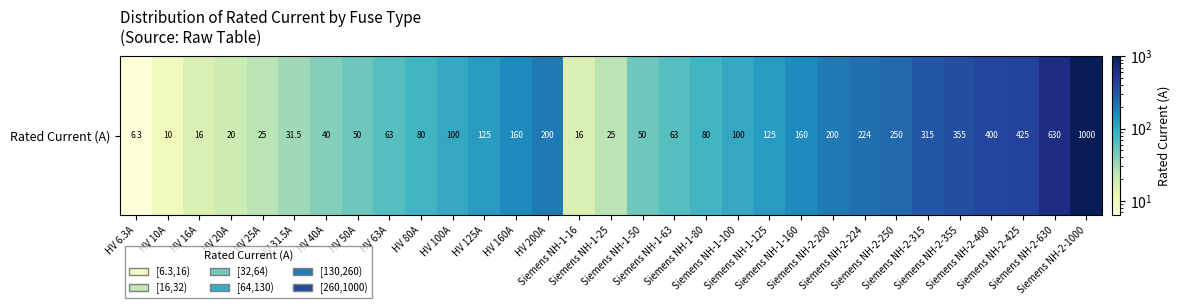

Which label corresponds to the smallest value in the chart?

HV 6.3A